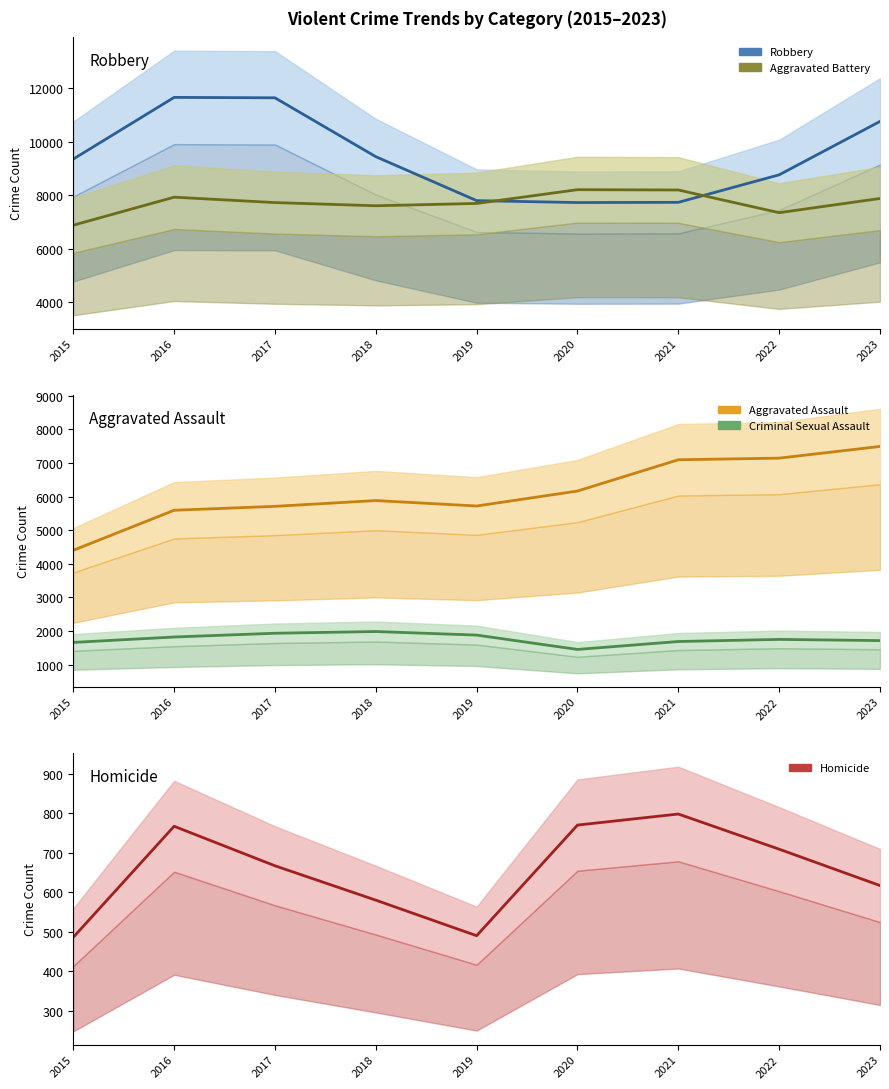

The Homicide series shows 872 at 2018. True or false?

False